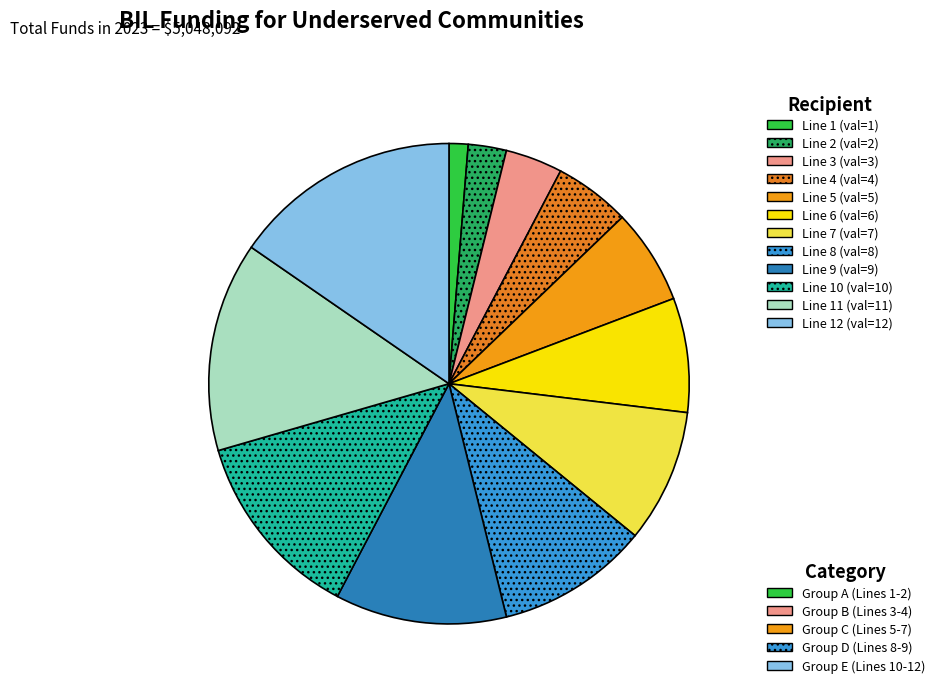

How many slices are in this pie chart?

12